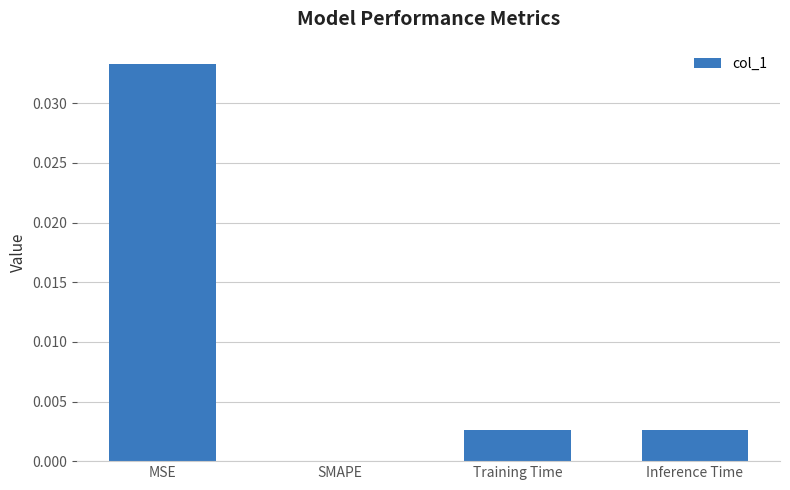

How many series are shown in this chart?

1